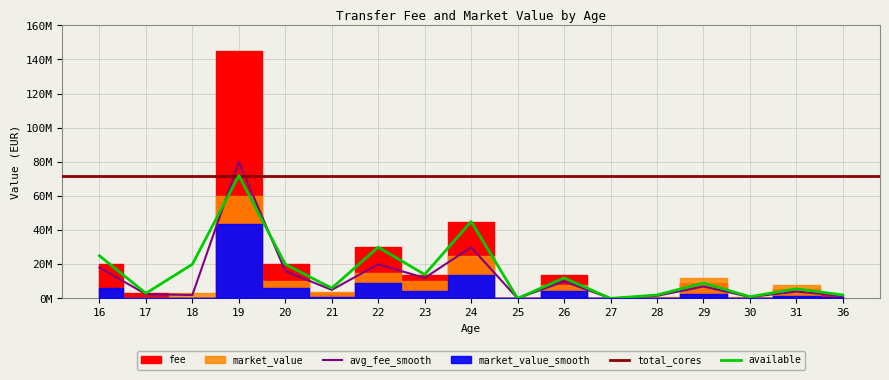

Is it true that fee equals 3000000 at 21?

True